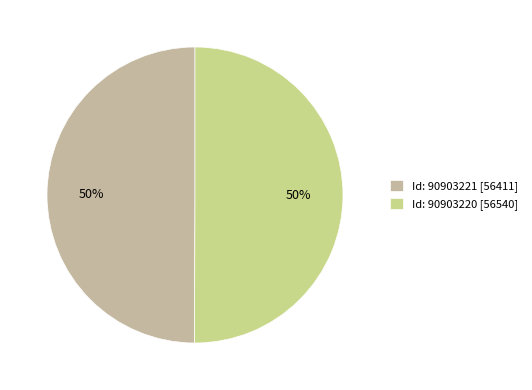

Rank the categories by value from lowest to highest.

90903221, 90903220